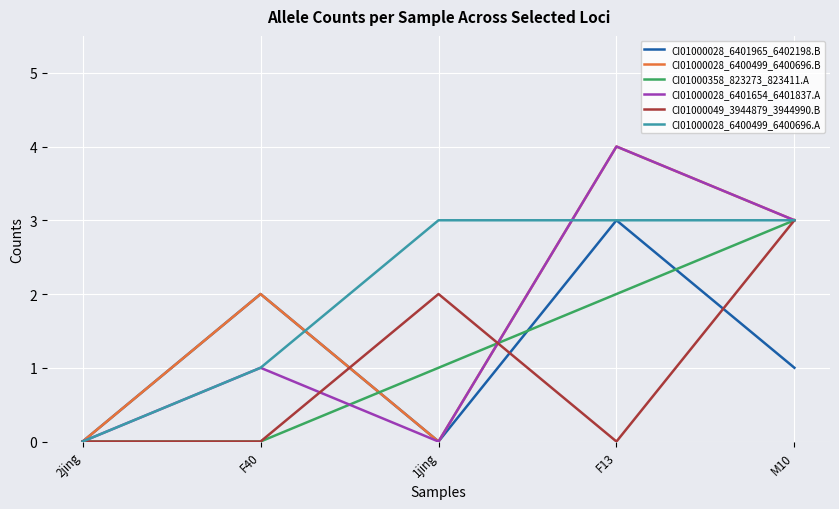

What is the maximum value for CI01000028_6401654_6401837.A?

4